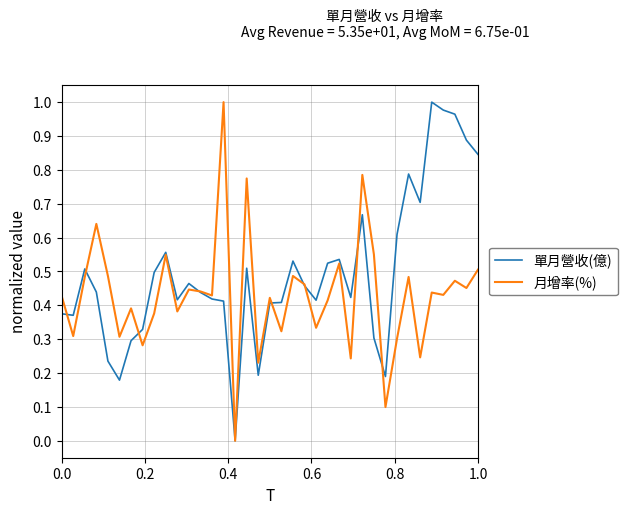

List the series in order of their overall mean, lowest first.

月增率(%), 單月營收(億)